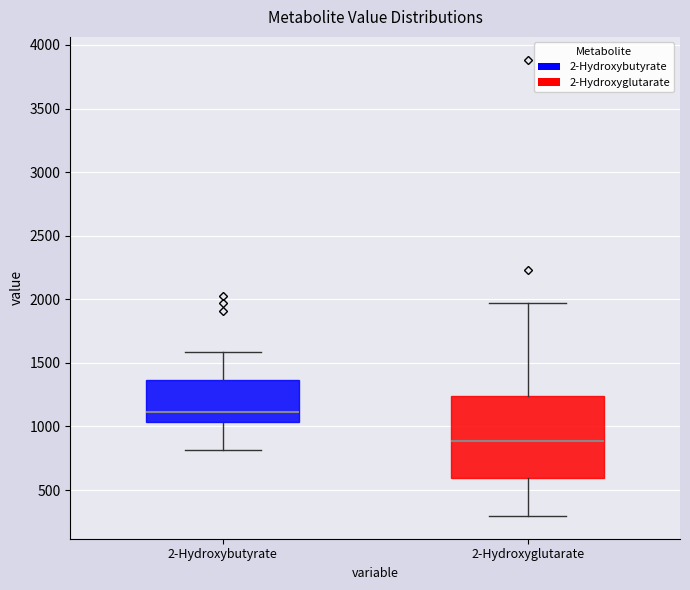

Reading left to right, transcribe this box plot: for each box, give where its median line is, the range the box spans, and where its two whiskers end, as read against the y-axis. The values are not printed on the chart, so give them approximately, as read against the axis.

2-Hydroxybutyrate: median 1100, box 1050 to 1350, whiskers 800 to 1600
2-Hydroxyglutarate: median 900, box 600 to 1250, whiskers 300 to 1950